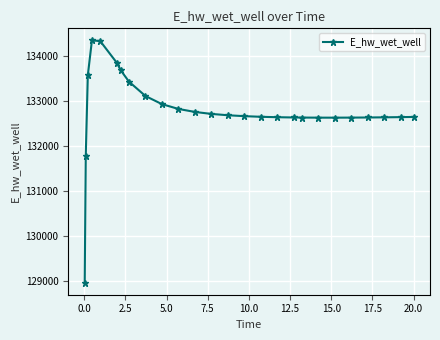

What is the difference between the maximum and minimum values?

5382.4